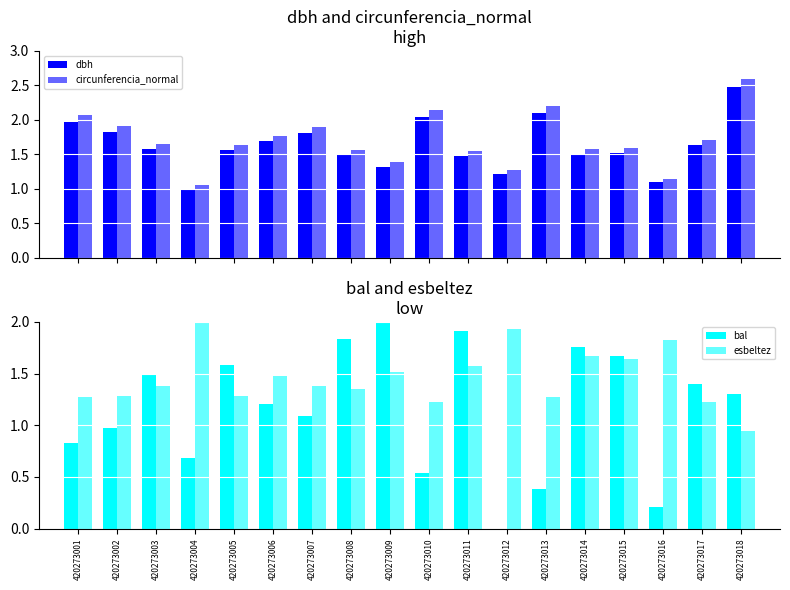

List the series in order of their peak value, lowest first.

bal, esbeltez, dbh, circunferencia_normal